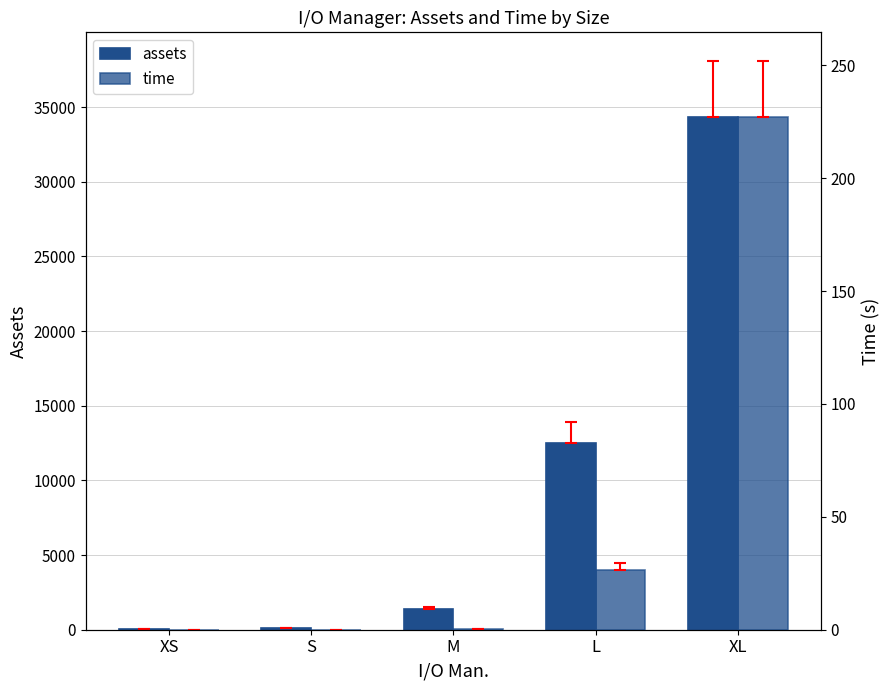

What value does the assets series have at M?

1365.0